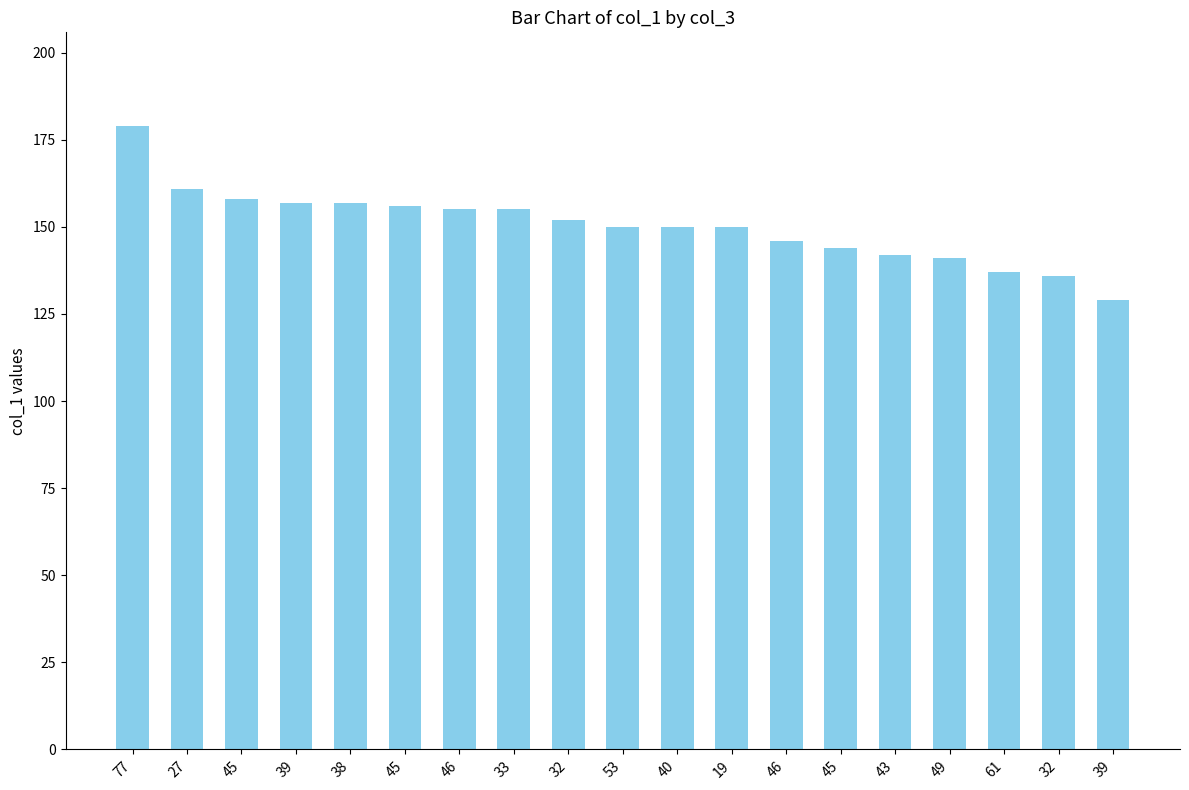

Does the chart contain any negative values?

No